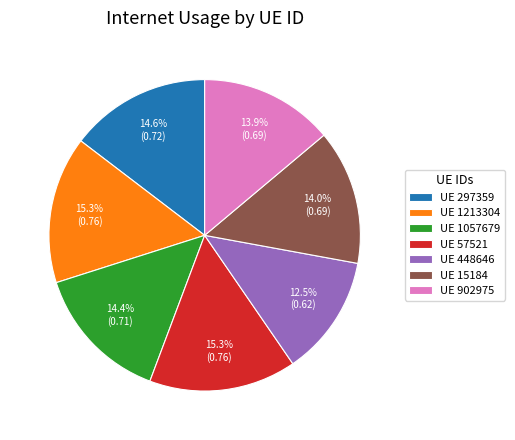

Between UE 902975 and UE 1213304, which is larger?

UE 1213304